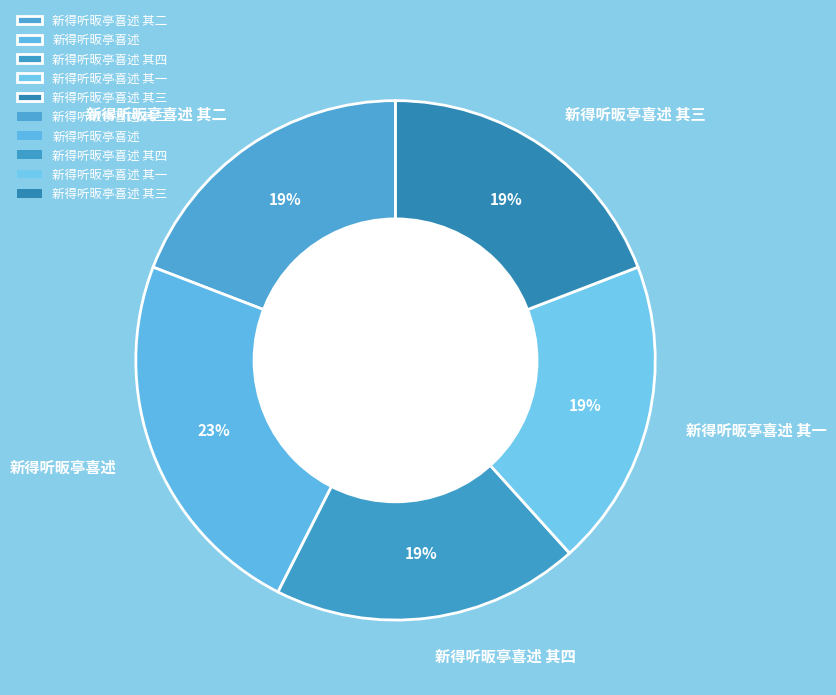

To the nearest percent, what percentage of the pie is 新得听昄亭喜述?

23%